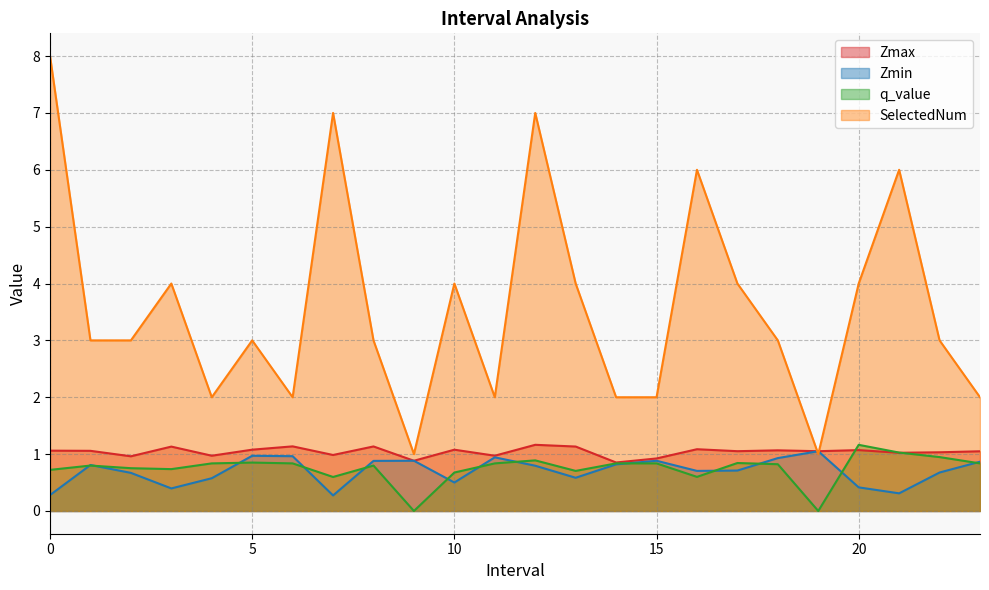

Where is the first local maximum for SelectedNum?

3.0